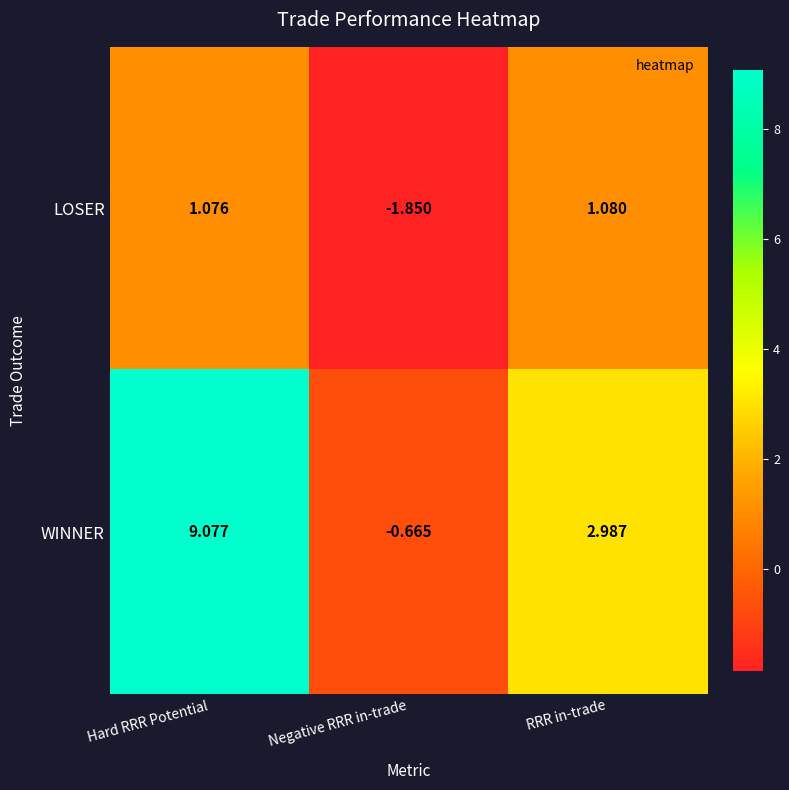

At which category is the sum across all series the highest?

Hard RRR Potential